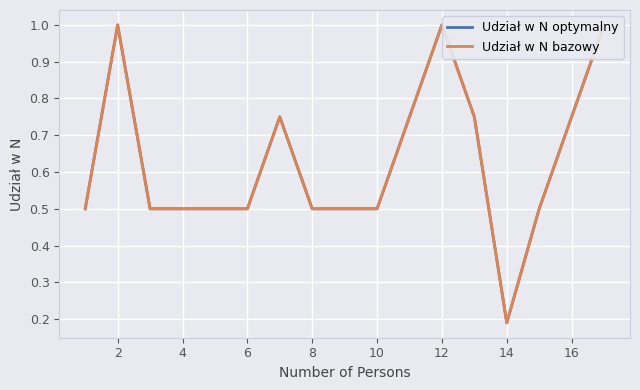

Rank the series at 14 from highest to lowest value.

Udział w N optymalny, Udział w N bazowy